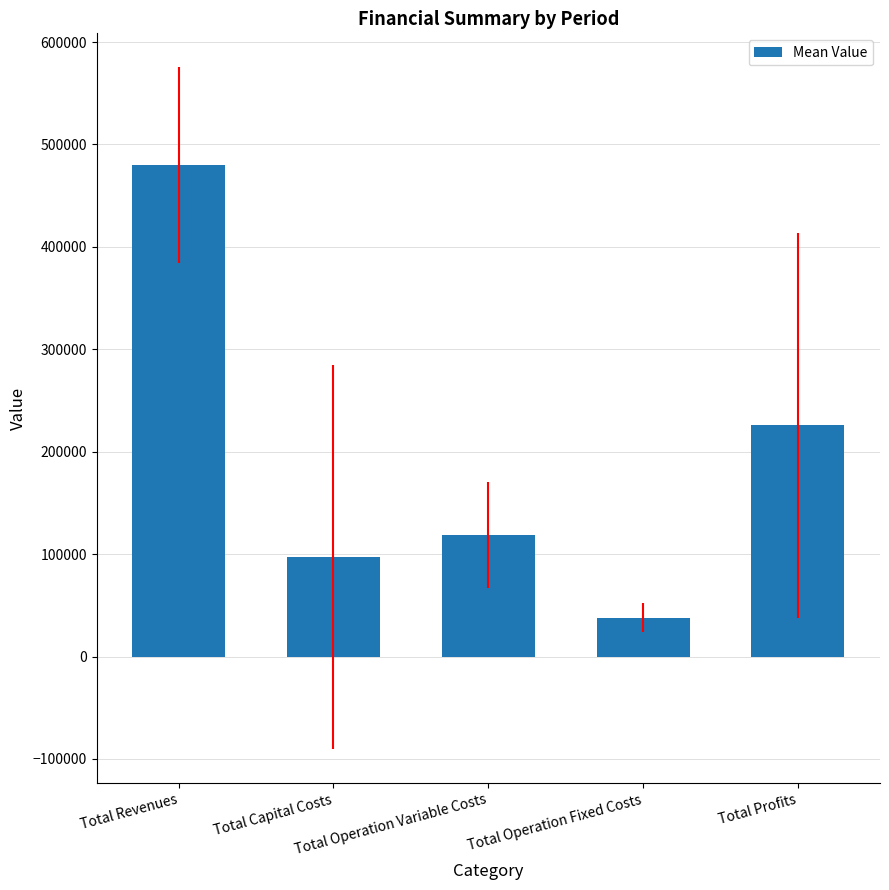

Reading left to right, list all the values displayed in this chart.

Total Revenues=479764.8	Total Capital Costs=97416.5	Total Operation Variable Costs=118608.4	Total Operation Fixed Costs=38064.1	Total Profits=225675.9